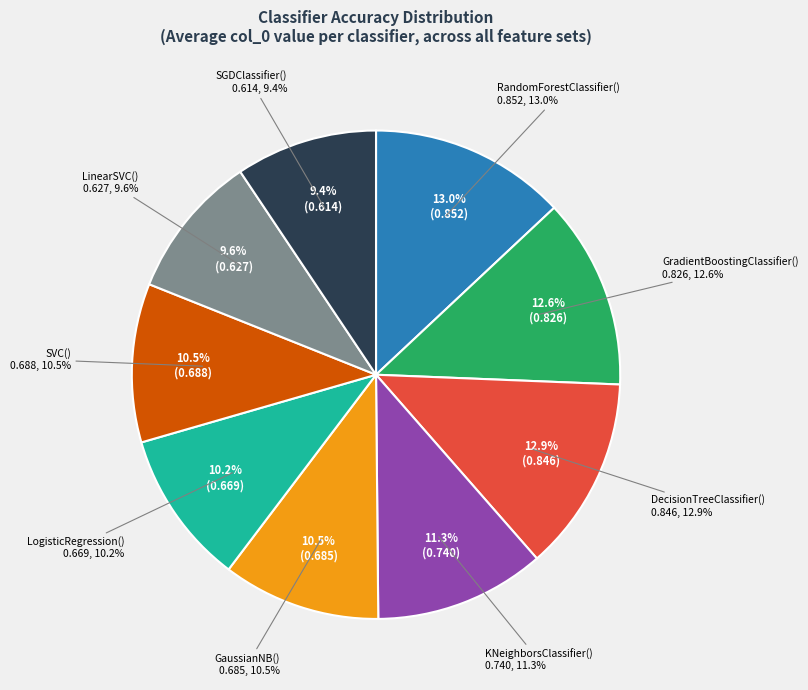

To the nearest percent, what portion does KNeighborsClassifier() represent?

11%